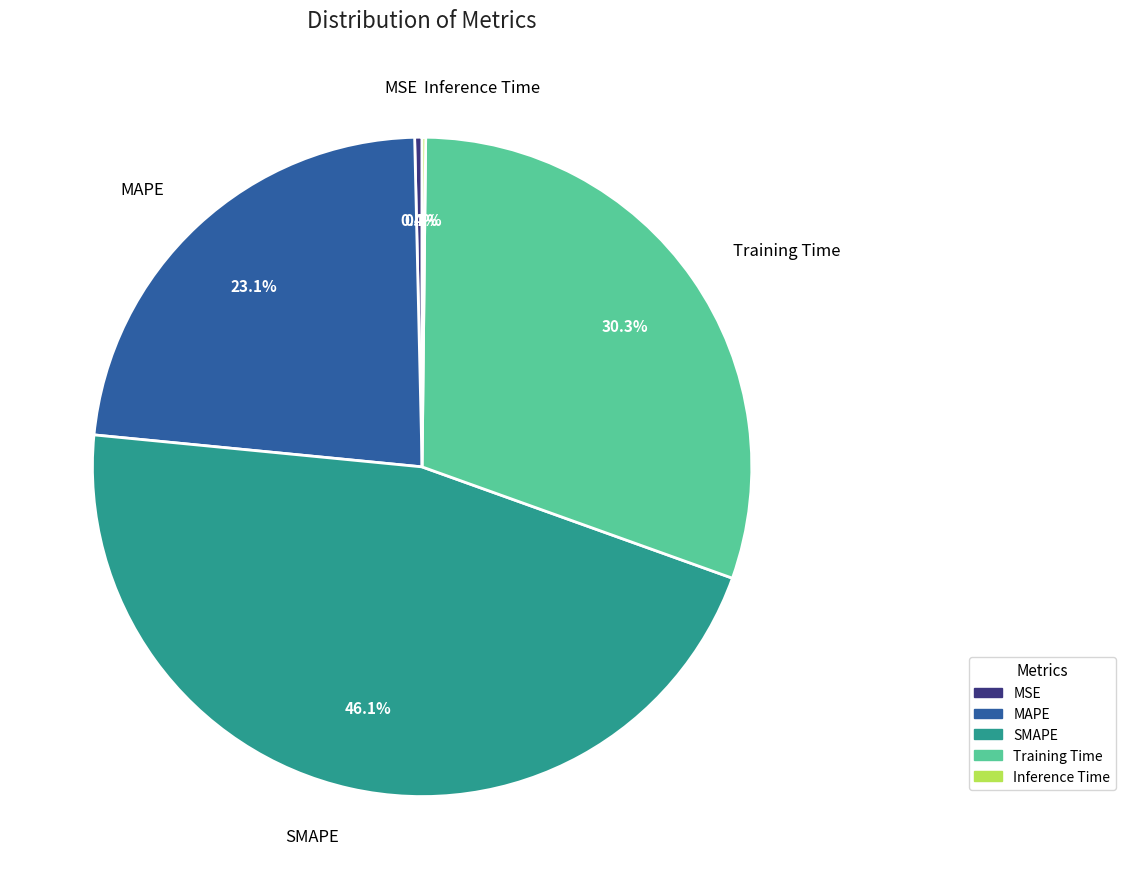

What portion of the pie excludes SMAPE?

53.9%